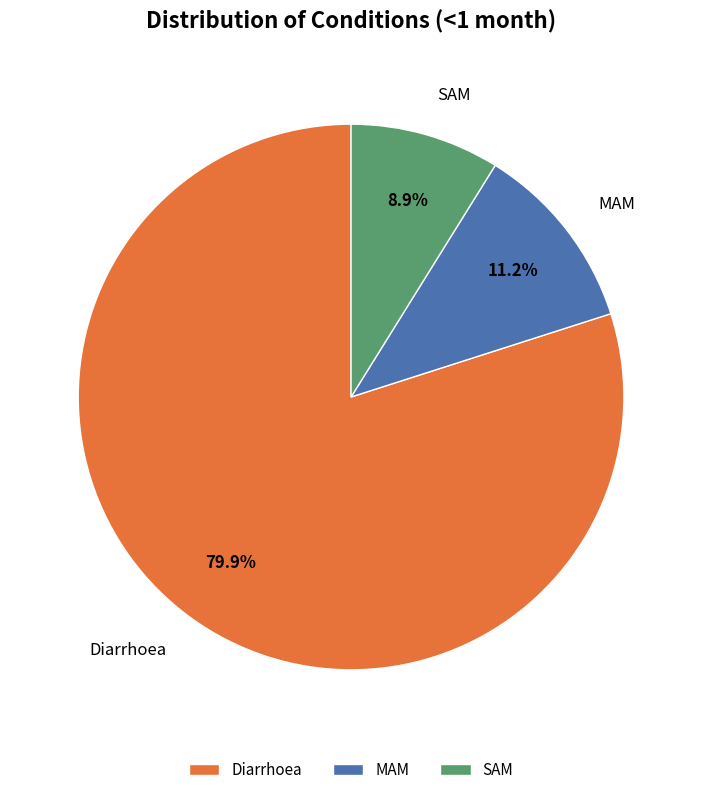

To the nearest percent, what portion does MAM represent?

11%